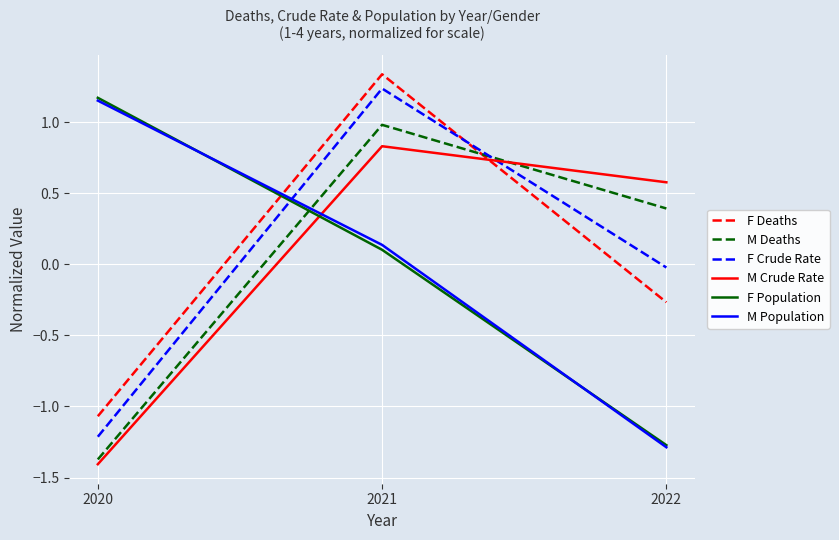

Which series changed the most between 2021 and 2022?

F Deaths